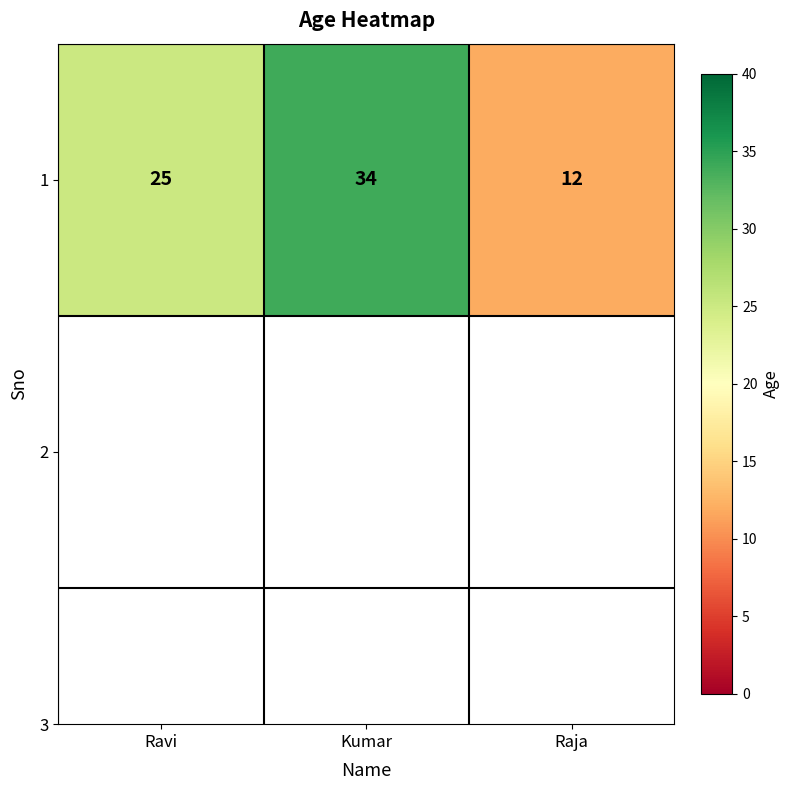

Reading left to right, transcribe all the data shown in this chart.

25	34	12